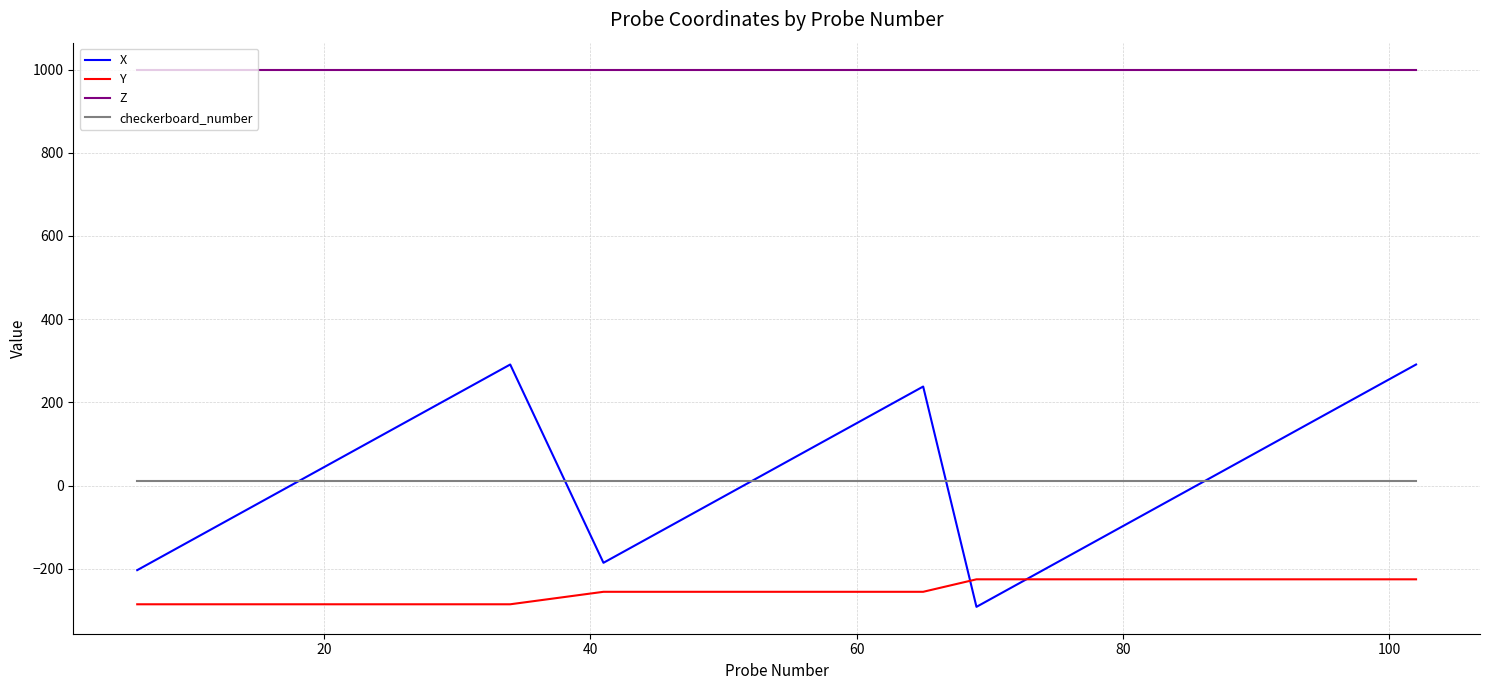

How many times do X and Y cross each other?

2